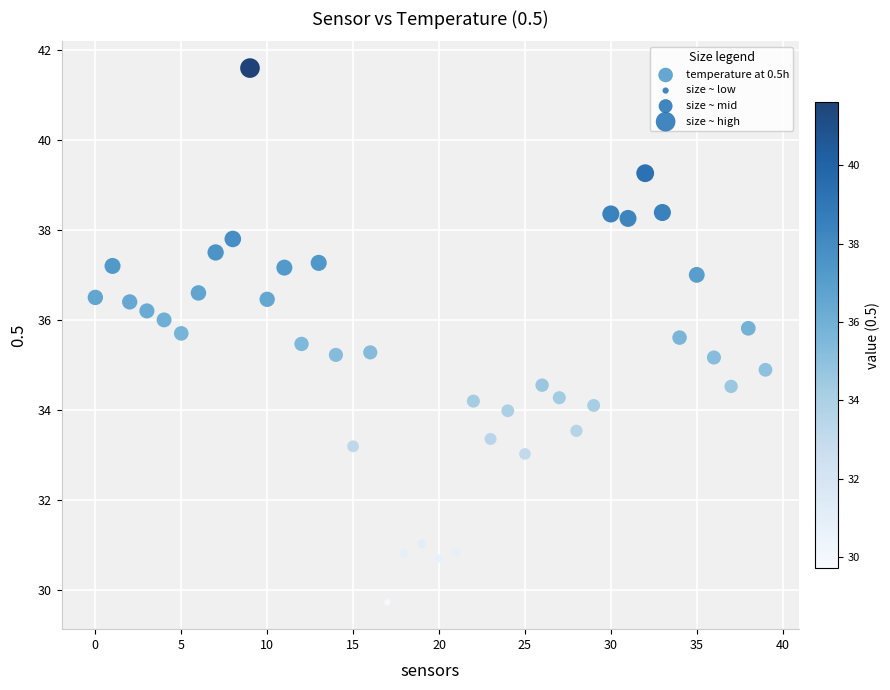

What is the range of Y values (max minus min)?

11.9